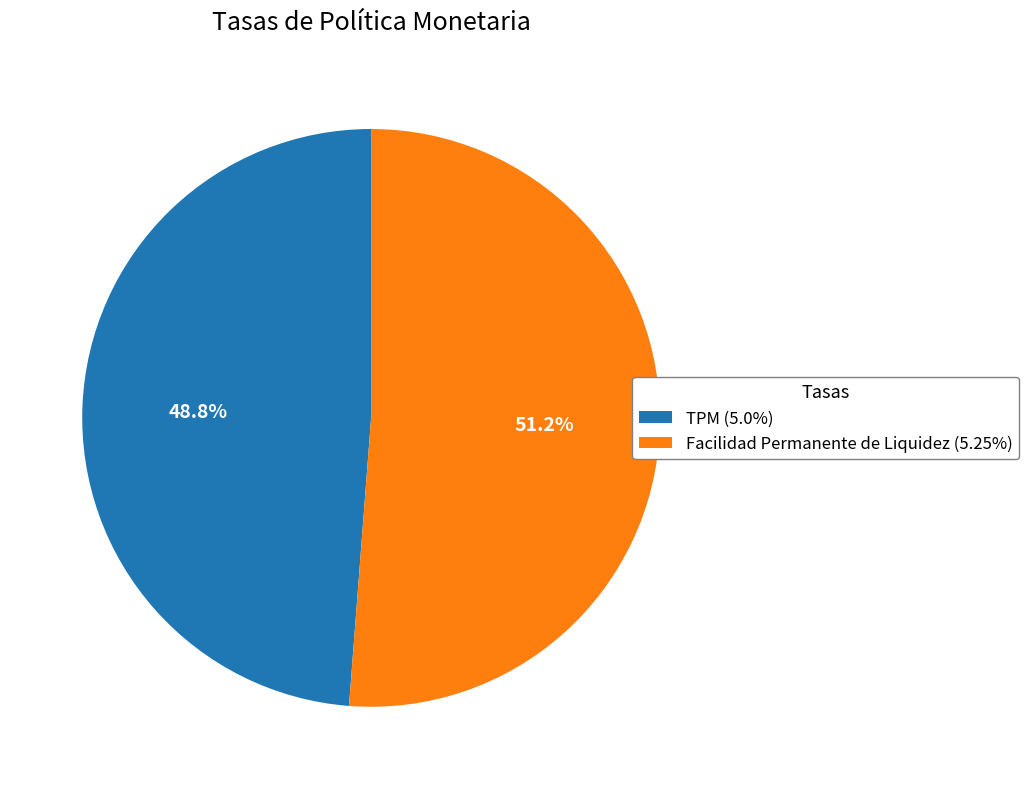

Do TPM (5.0%) and Facilidad Permanente de Liquidez (5.25%) together represent more than half of the pie?

Yes